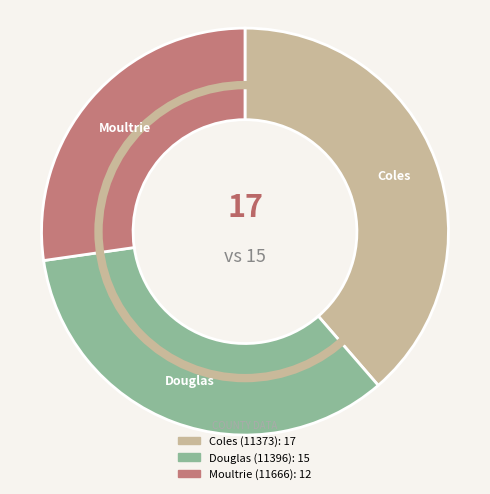

Which category has the smallest portion of the pie?

Moultrie (11666)